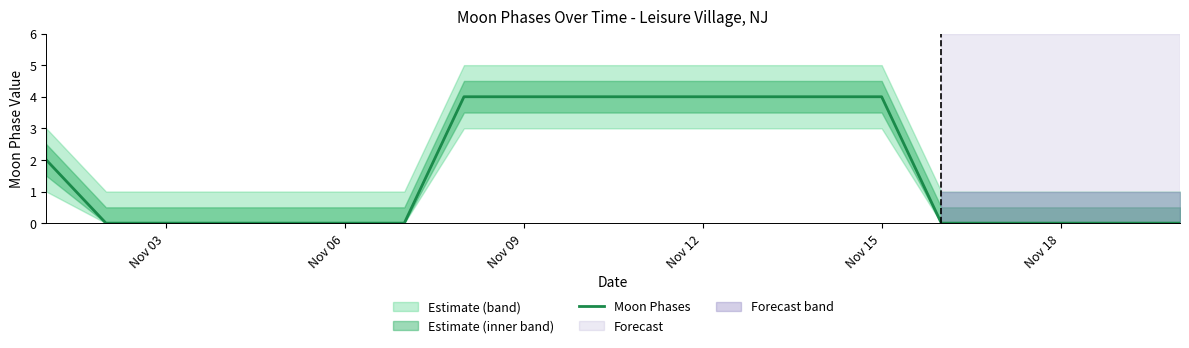

The Moon Phases series shows 4 at Nov 12. True or false?

True